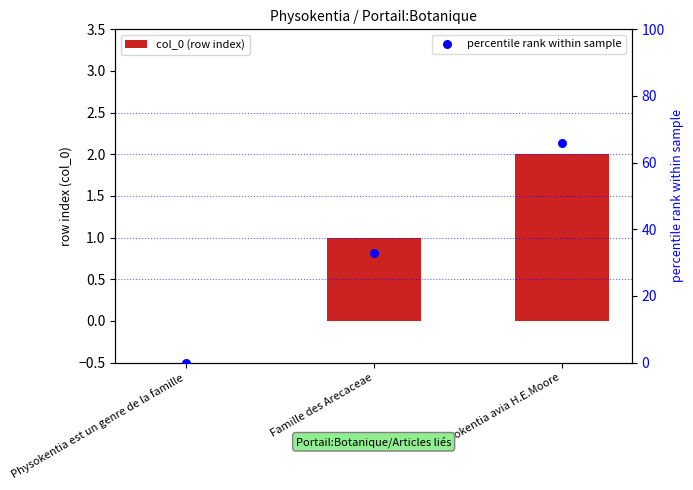

At how many categories does at least one series exceed 3?

2